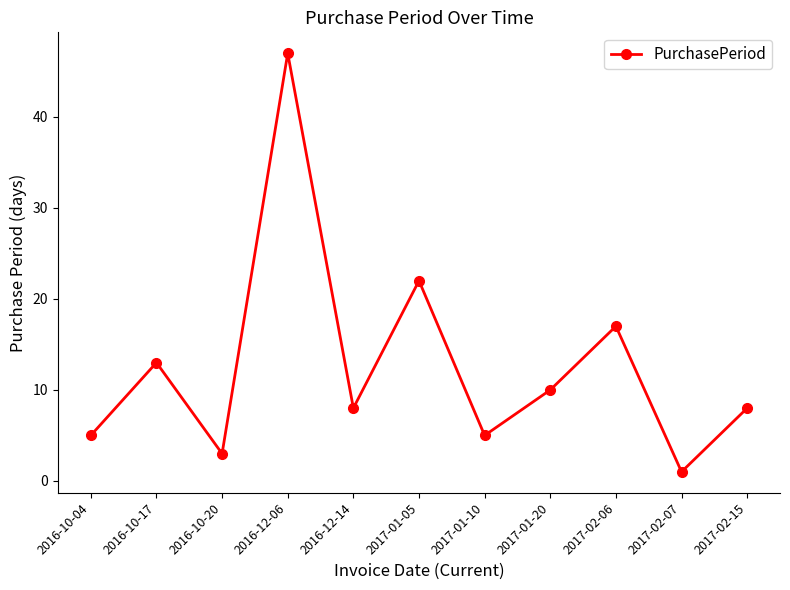

What is the approximate value at 2016-10-04?

5